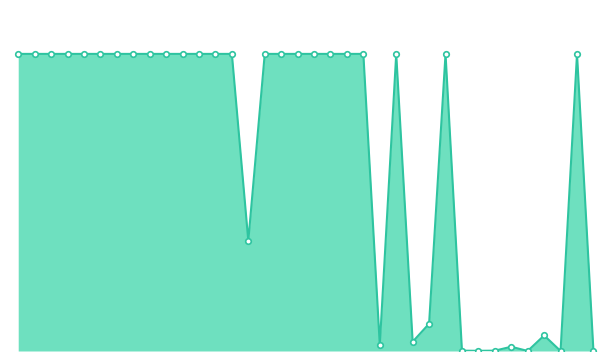

Reading right to left, transcribe all the data shown in this chart.

970=0.1	840=3600.0	571=0.1	488=188.4	476=0.5	473=51.5	445=4.1	439=2.3	433=4.0	430=3600.0	416=330.4	412=112.1	355=3600.0	349=74.5	308=3600.0	292=3600.0	275=3600.0	261=3600.0	249=3600.0	246=3600.0	243=3600.0	243=1335.5	241=3600.0	239=3600.0	238=3600.0	238=3600.0	233=3600.0	231=3600.0	211=3600.0	202=3600.0	199=3600.0	161=3600.0	154=3600.0	147=3600.0	145=3600.0	138=3600.0